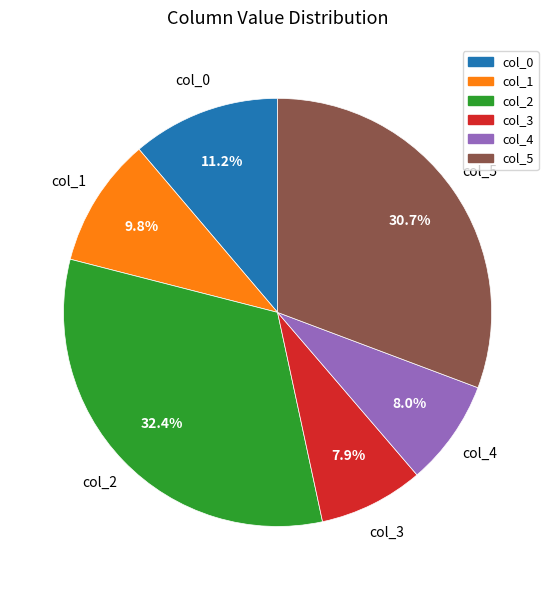

What percentage do col_1 and col_0 together represent?

21.0%